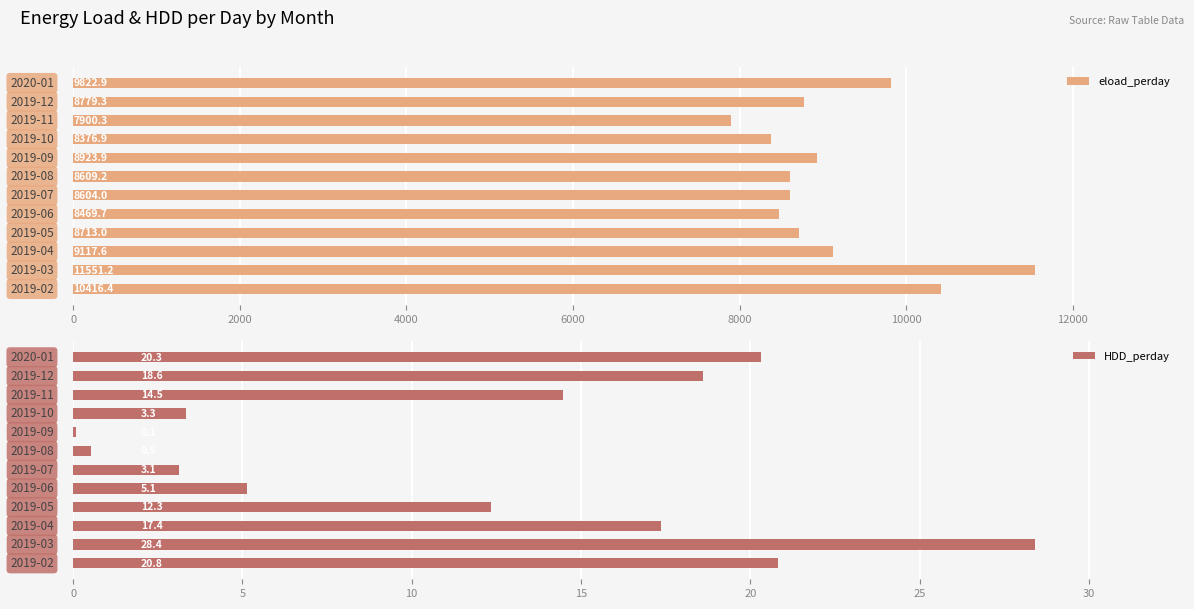

What is the highest value of the eload_perday series?

11551.2